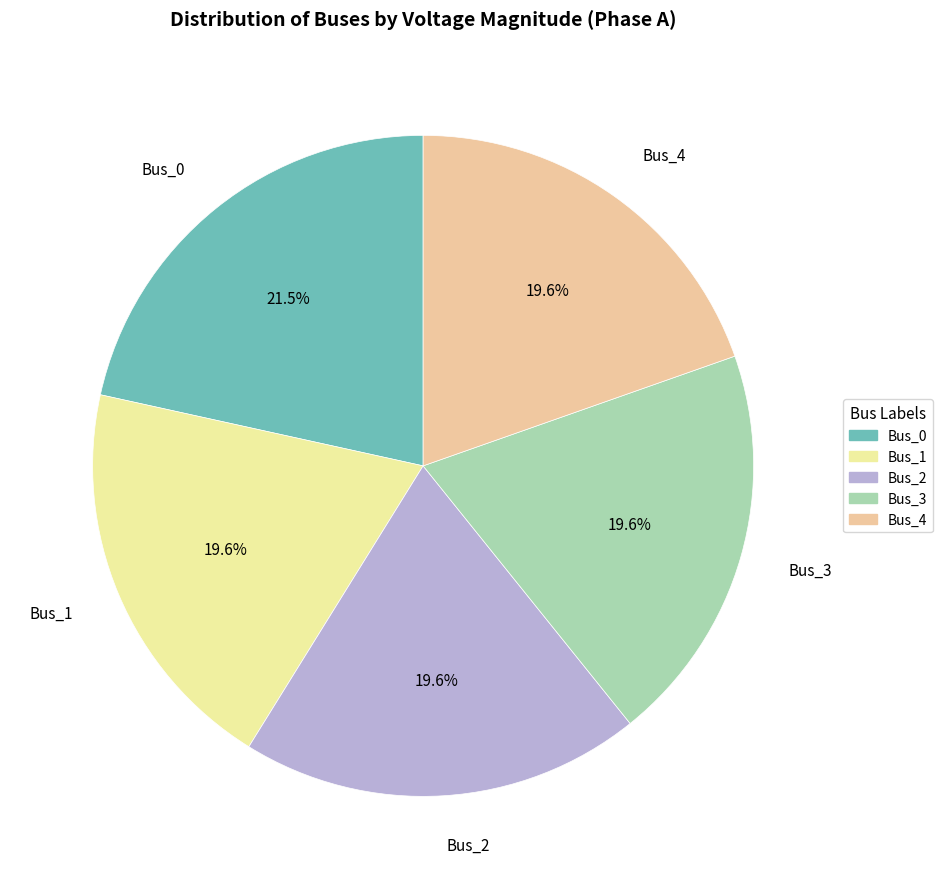

How many segments does this pie chart have?

5